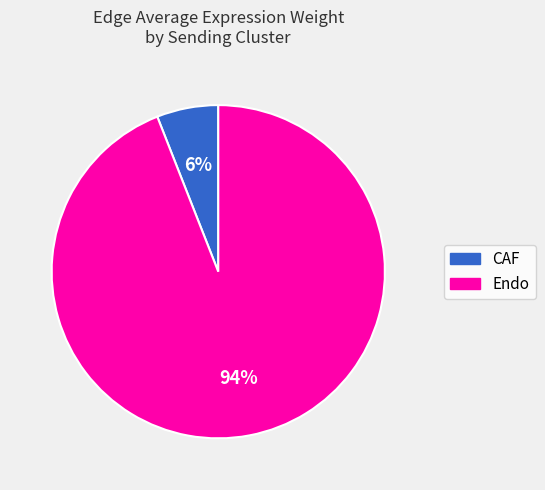

Does any single category account for the majority?

Yes